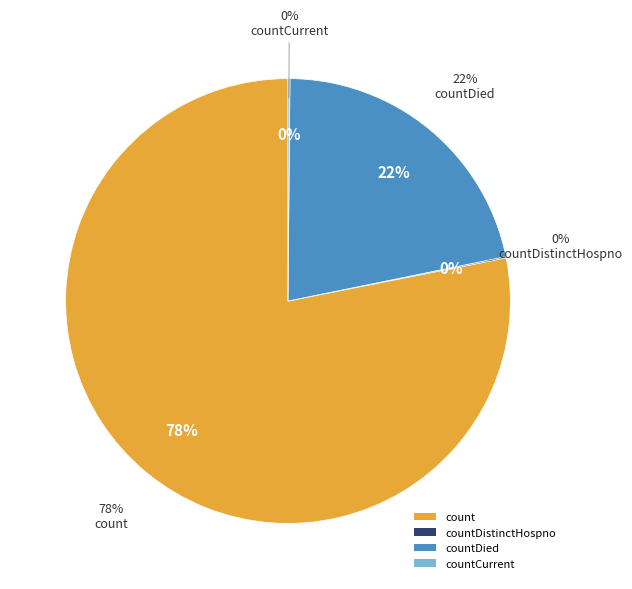

Does countDied account for over 50% of the chart?

No